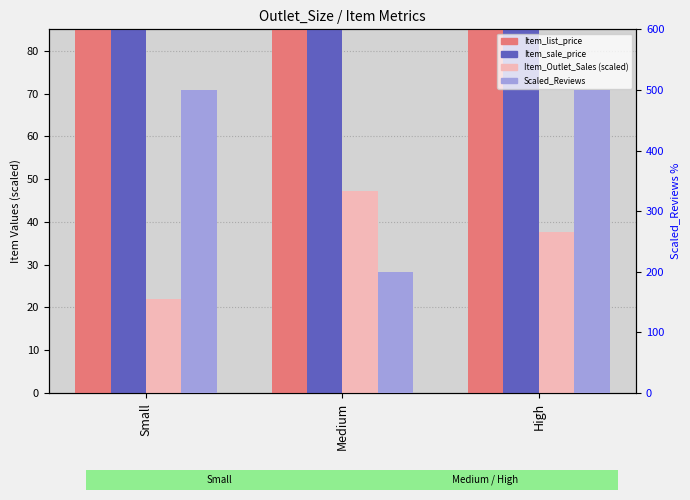

The value of Scaled_Reviews (rank, Detection Call = ABSENT) at Medium is 200.0. True or false?

True